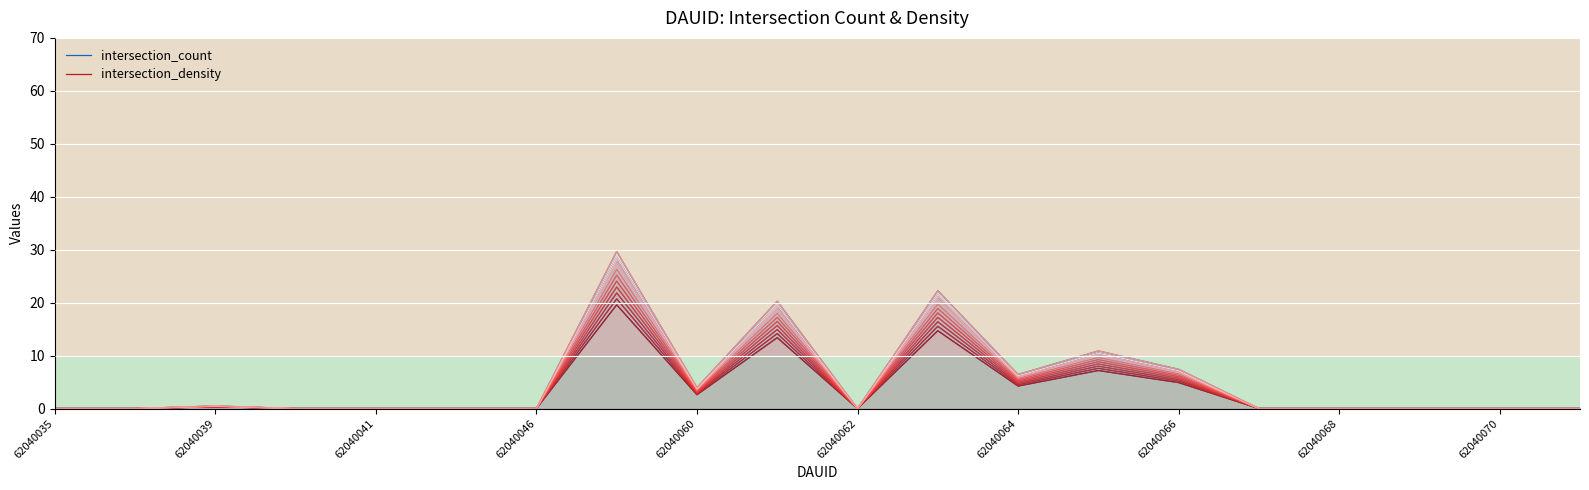

True or false: intersection_count and intersection_density intersect in this chart.

False